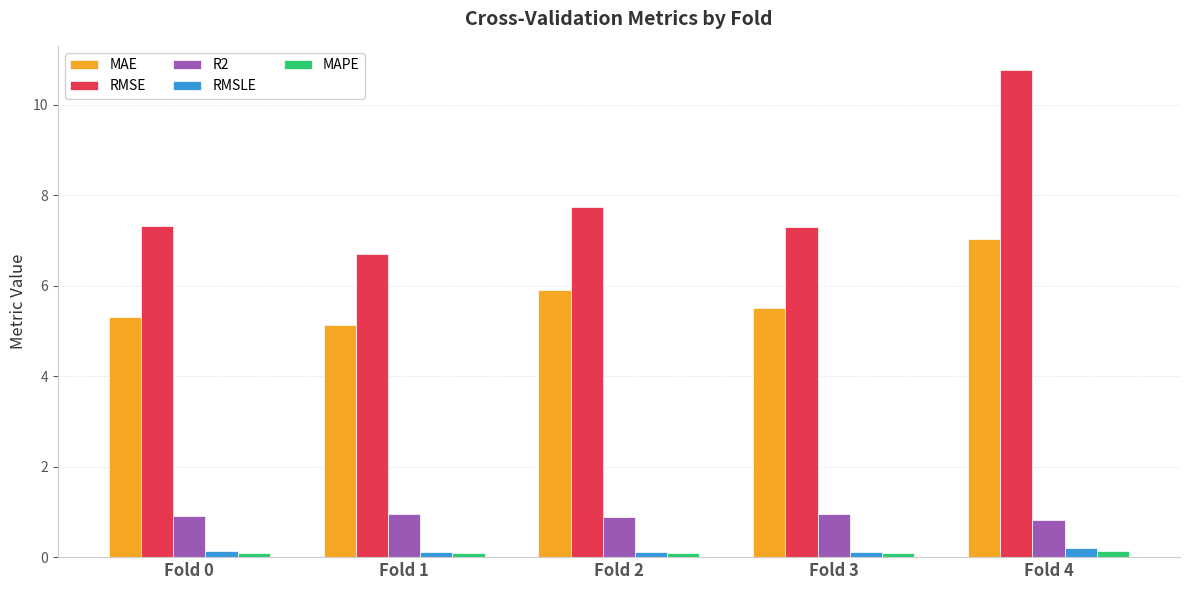

What value does the R2 series have at Fold 0?

0.9